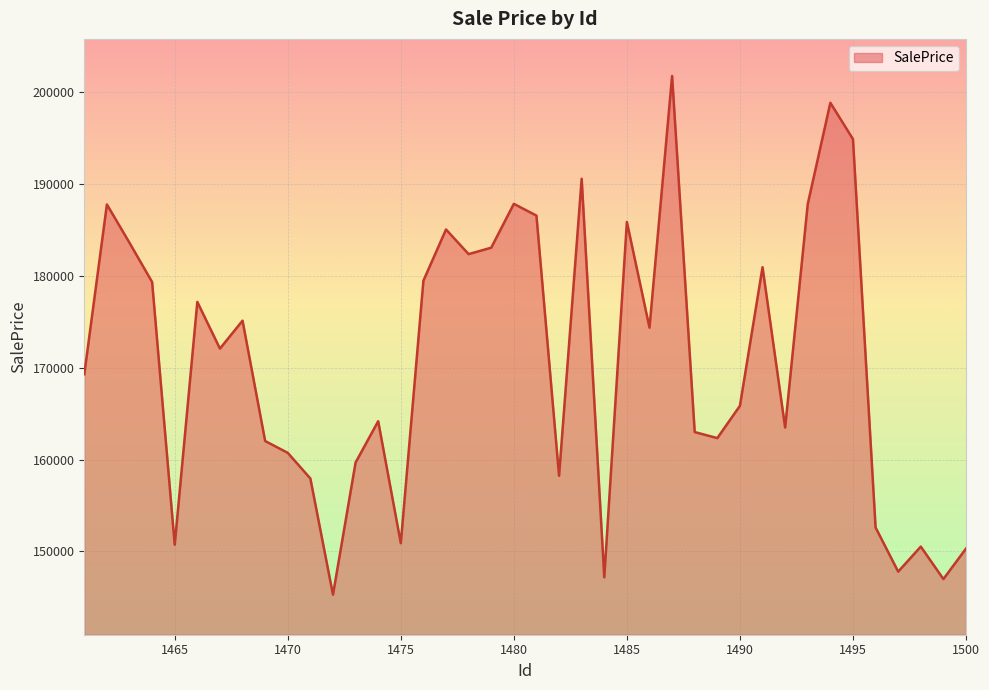

What is the difference between the maximum and minimum values?

56449.4